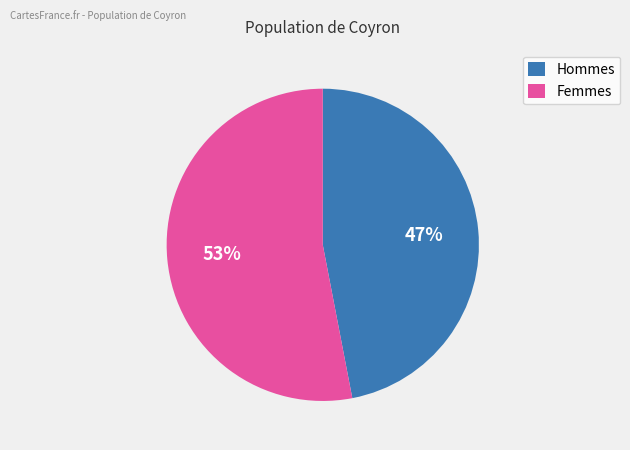

Is it true that Femmes is 53% of the pie?

True